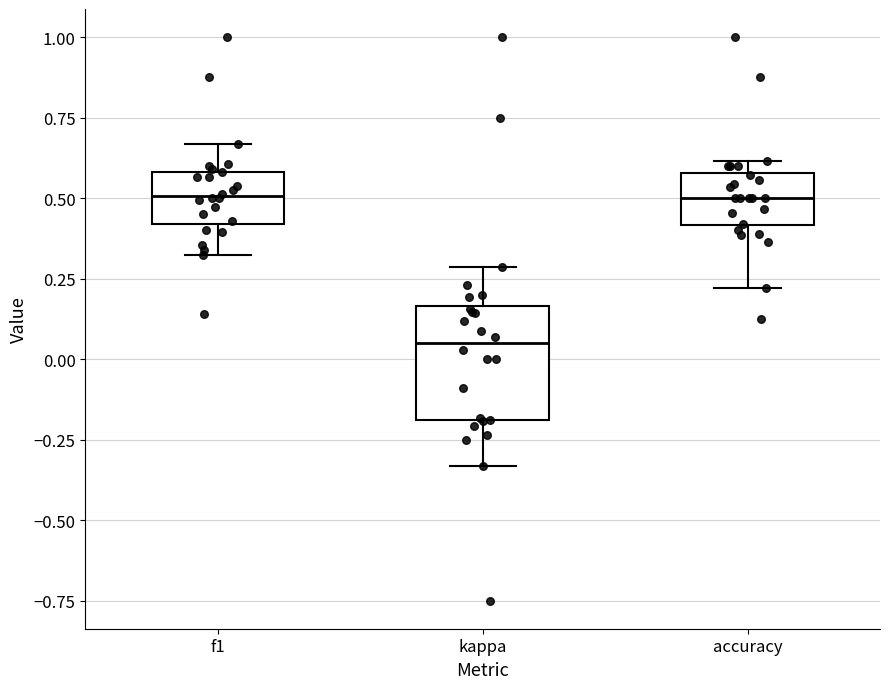

Where does the lower whisker of the box for accuracy end on the y-axis? The values are not printed on the chart, so give them approximately, as read against the axis.

0.20